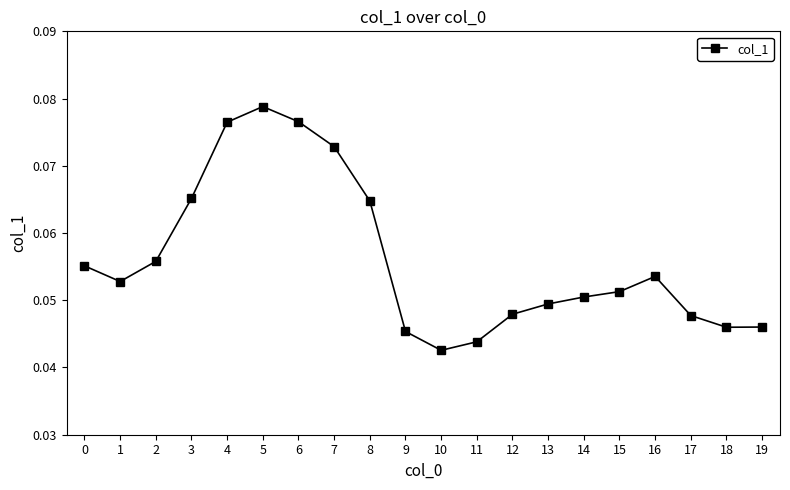

Count the number of data series in this chart.

1